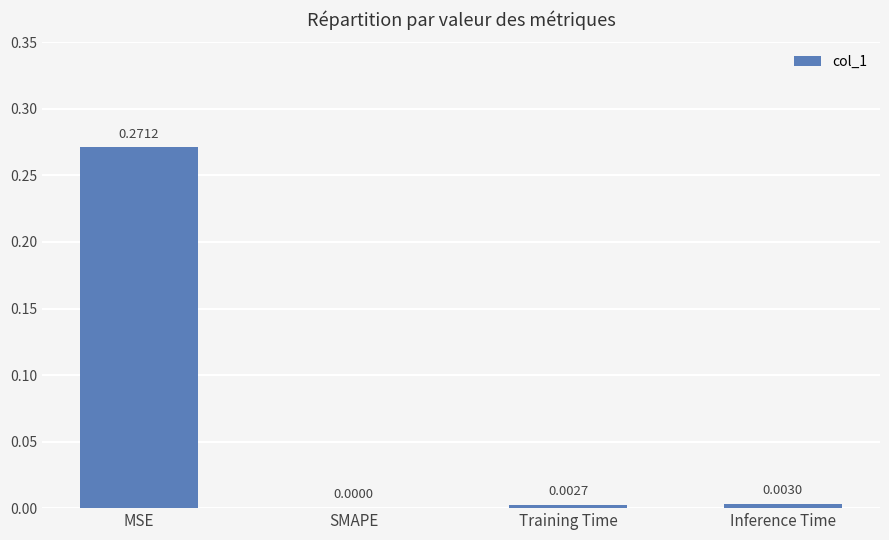

Which label corresponds to the largest value in the chart?

MSE